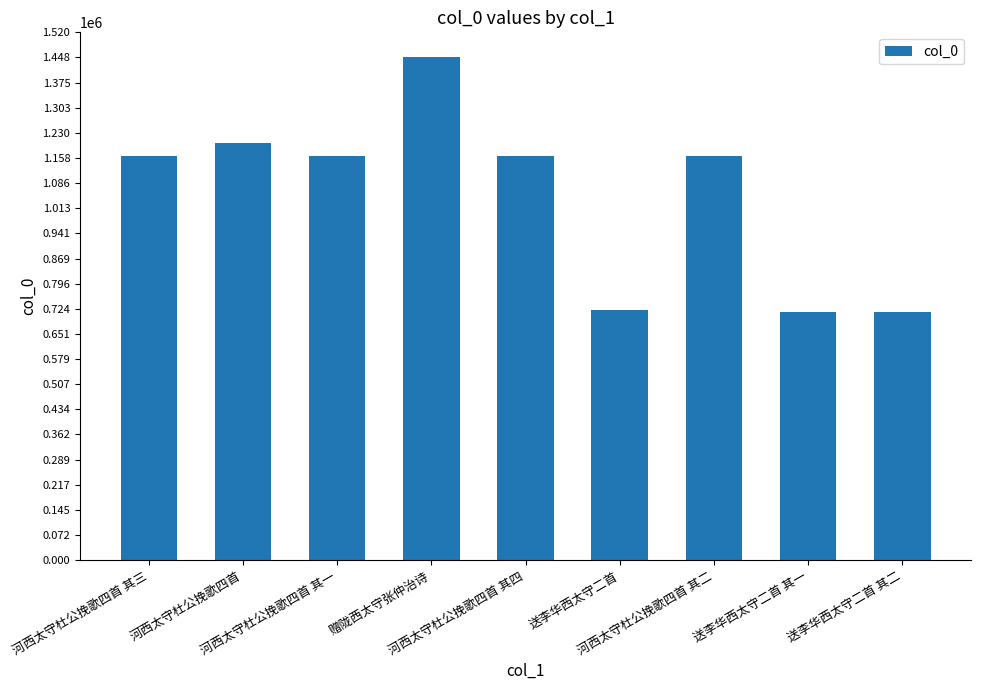

How many values are below 1164691?

4